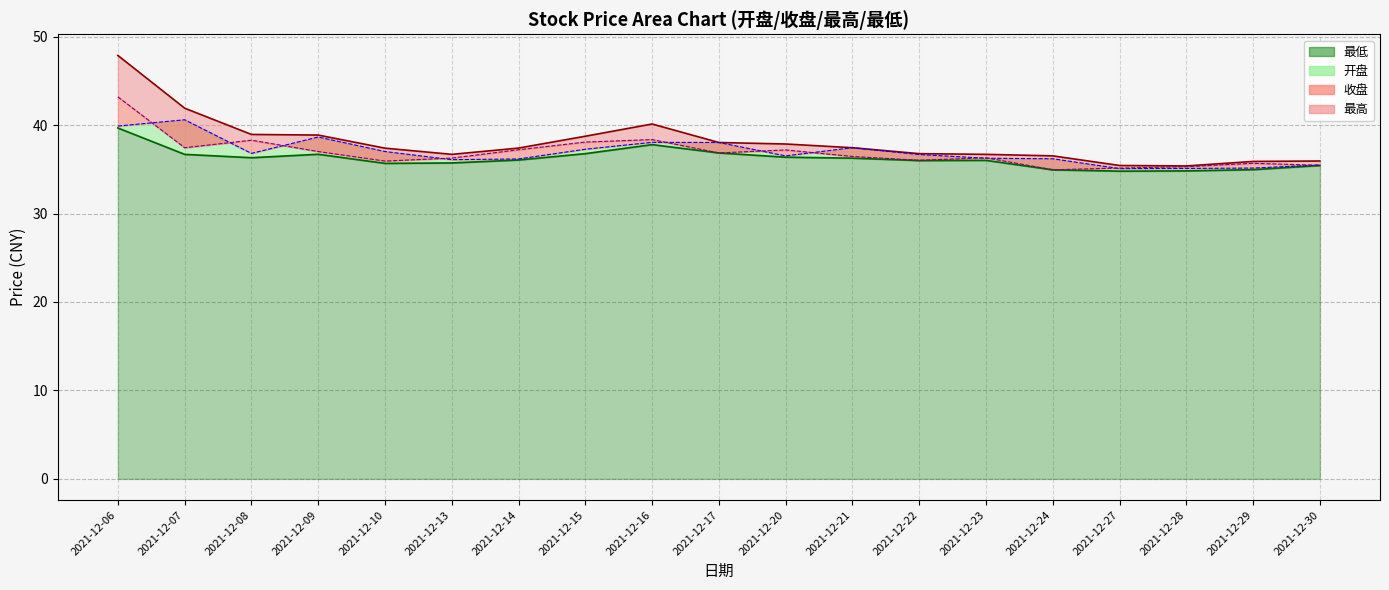

How many distinct data groups are displayed?

4